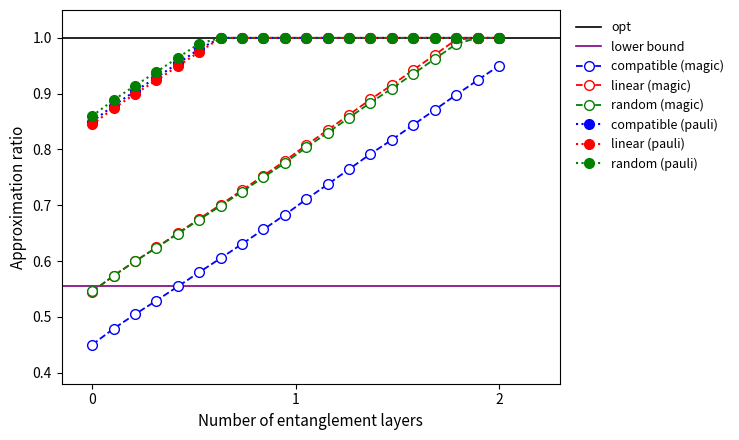

True or false: compatible (magic) has more than 2 points higher than both neighbors.

False